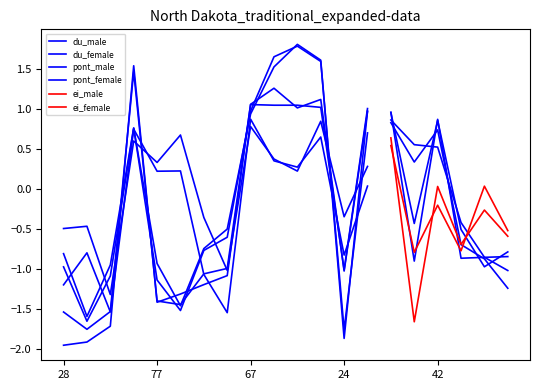

How many lines are shown in the chart?

6